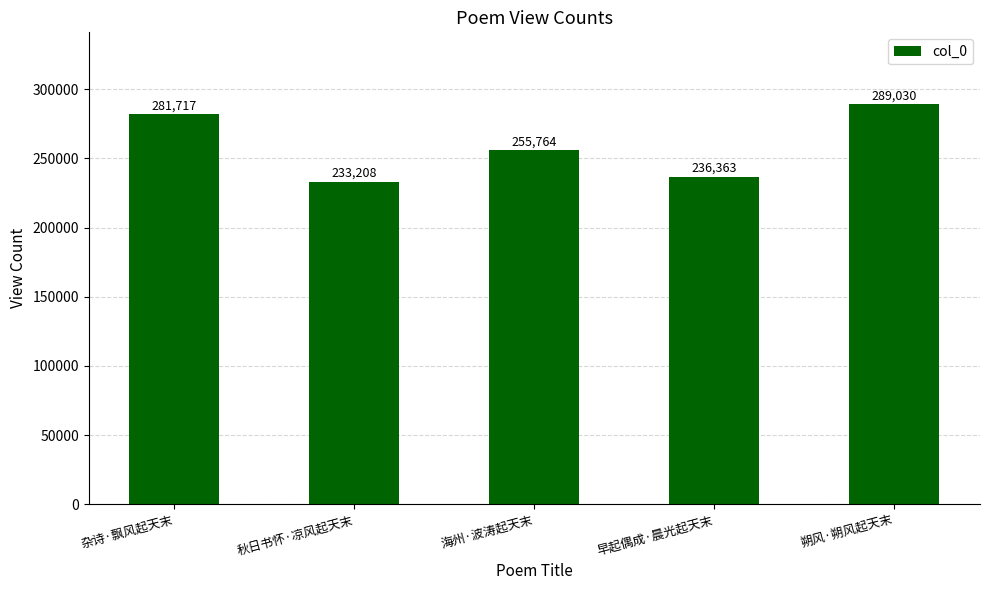

True or false: the data shows 103125 at 海州·波涛起天末.

False